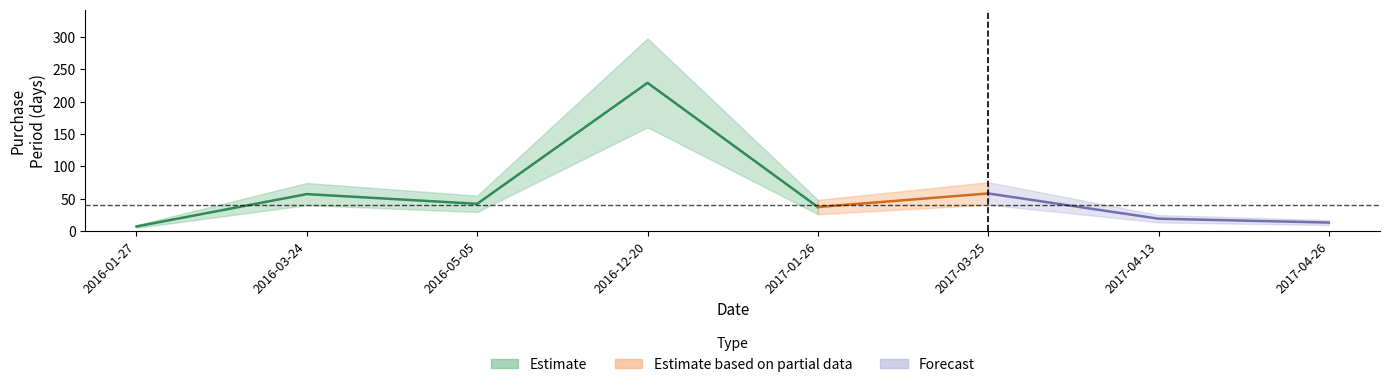

What value does the data have at 2017-04-13, to the nearest 10?

20